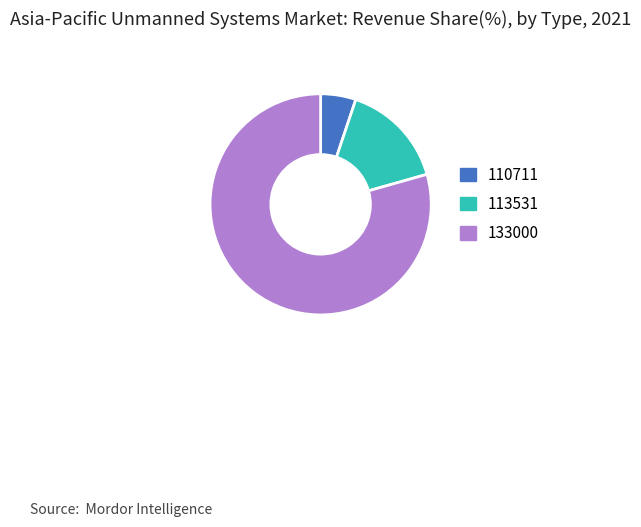

Is it true that 110711 is 5% of the pie?

True